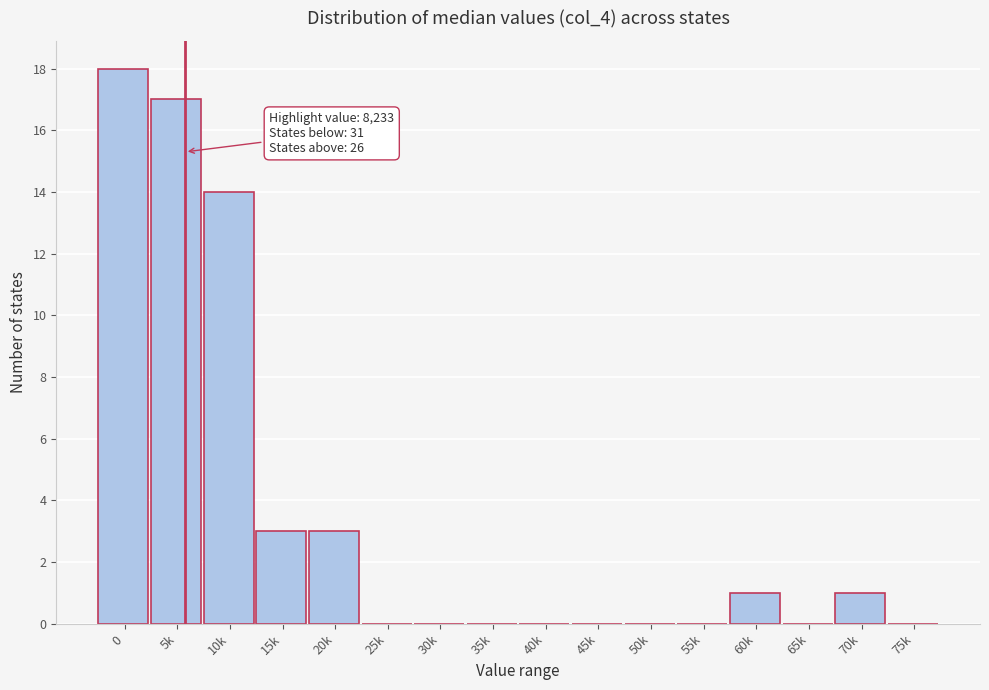

Reading left to right, transcribe all the data shown in this chart.

0=18	5k=17	10k=14	15k=3	20k=3	25k=0	30k=0	35k=0	40k=0	45k=0	50k=0	55k=0	60k=1	65k=0	70k=1	75k=0